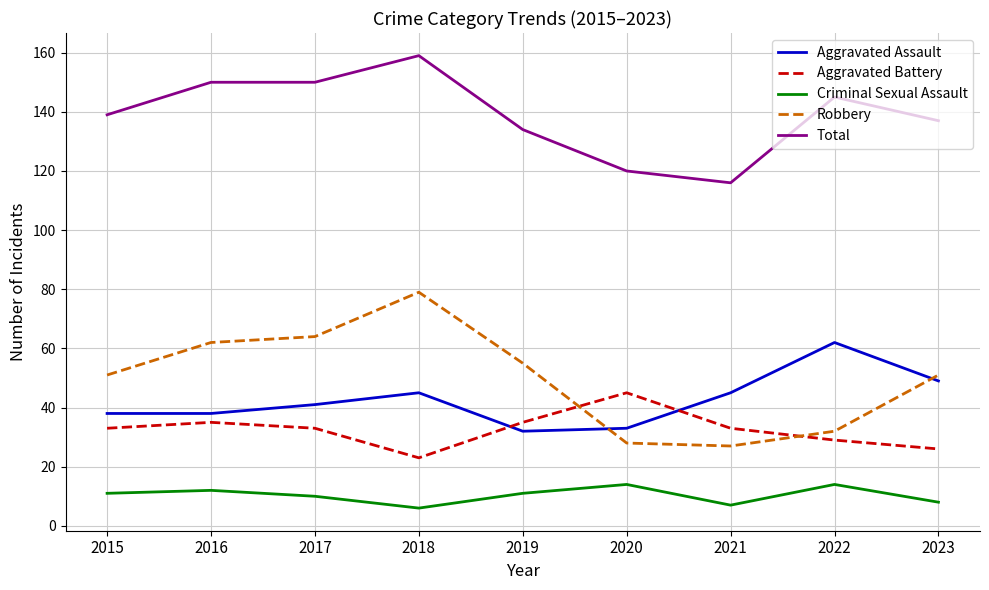

How many distinct data groups are displayed?

5